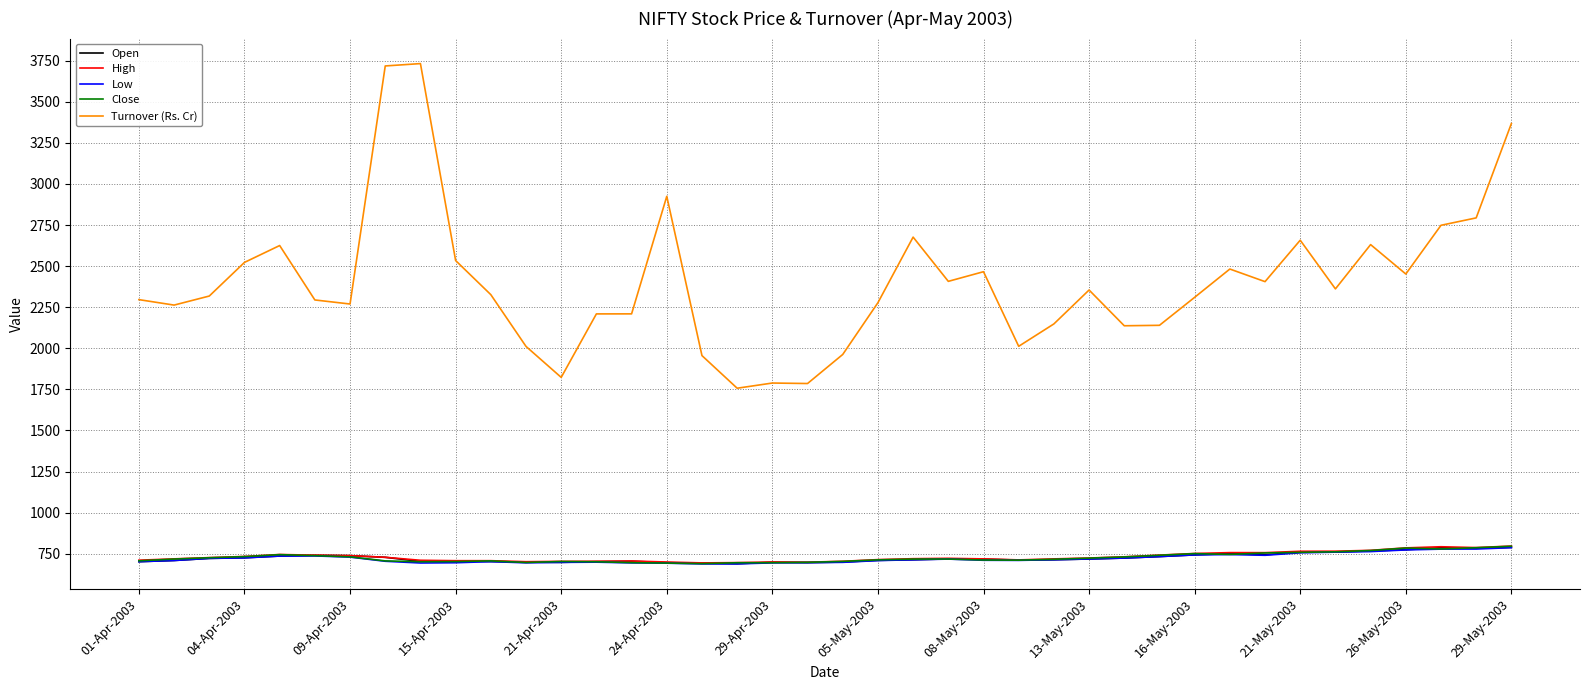

True or false: High and Turnover (Rs. Cr) intersect in this chart.

False